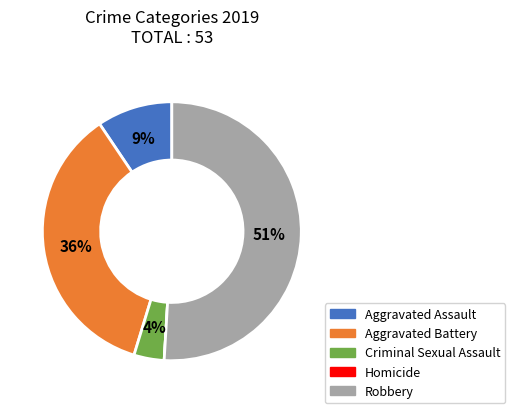

Is it true that Aggravated Battery is 30% of the pie?

False